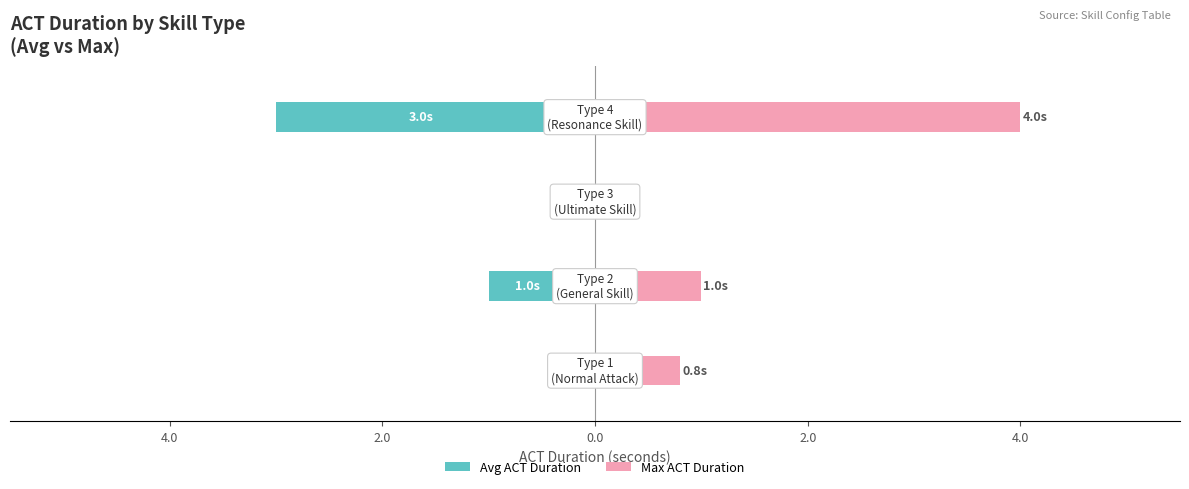

At how many categories does at least one series exceed 3?

1